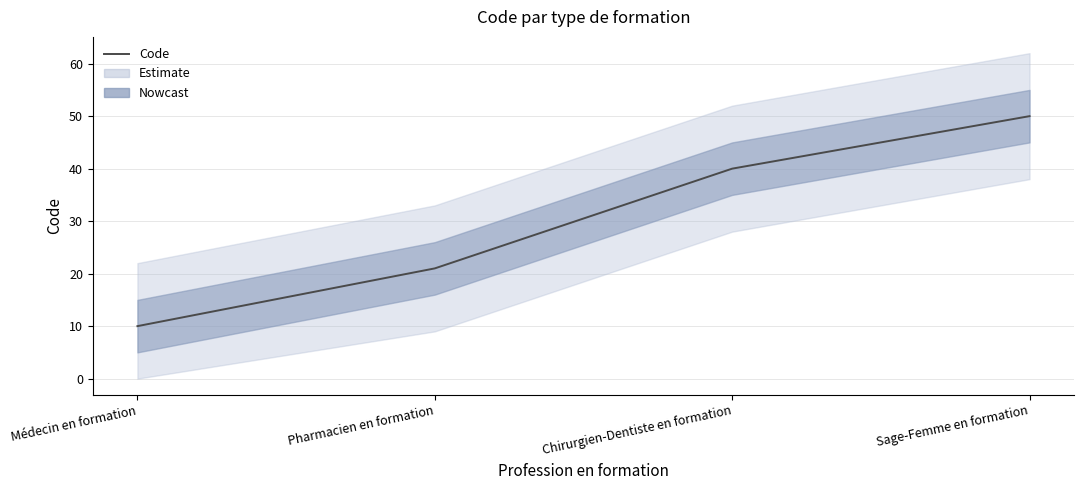

What is the greatest value displayed?

50